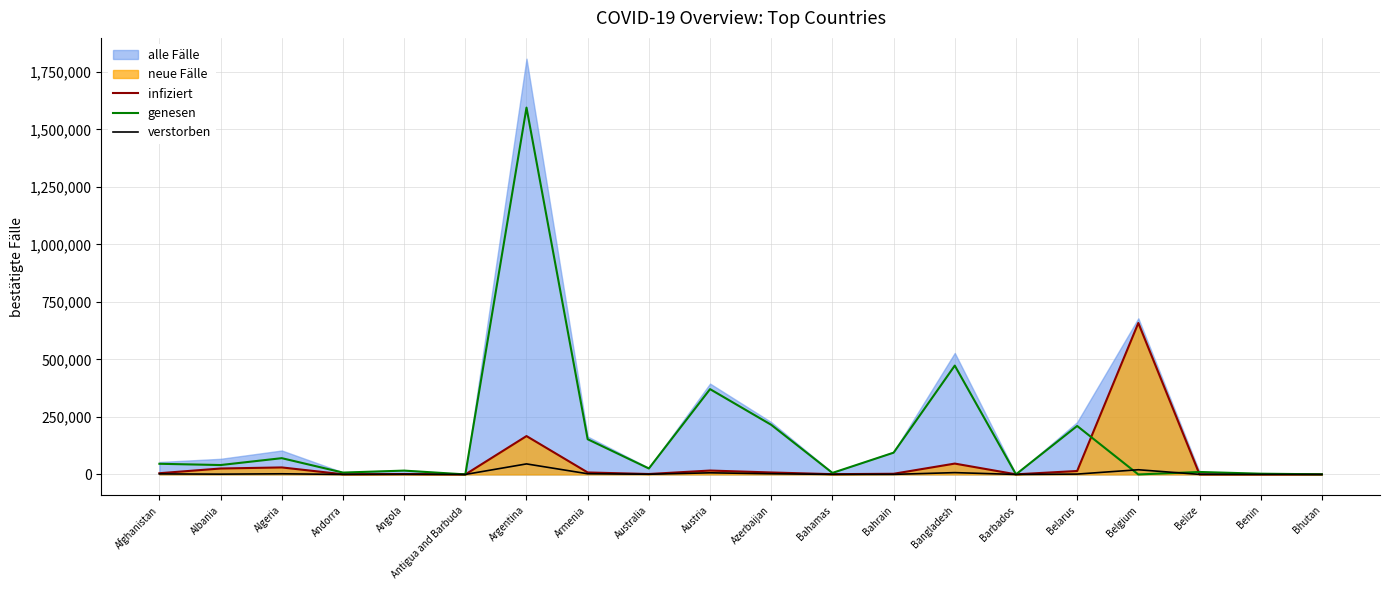

What is the difference between the maximum and minimum values in the infiziert series?

658377